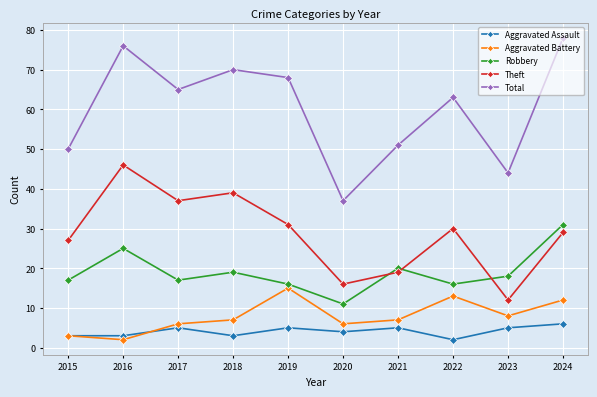

What is the maximum value shown in the chart?

78